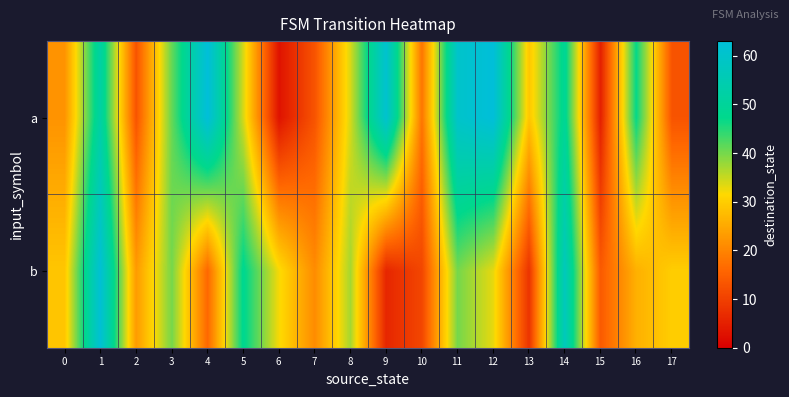

Which series changed the most between 3 and 16?

b